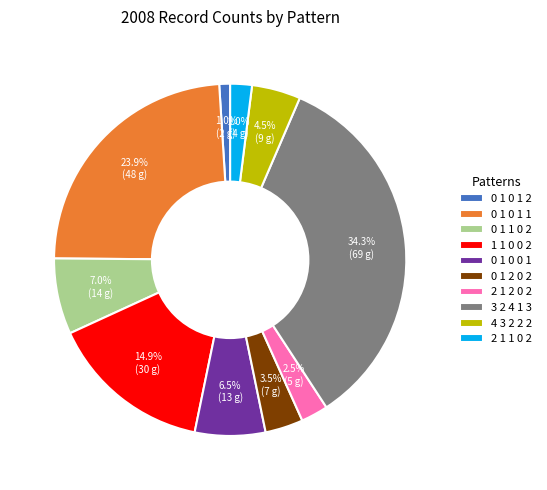

How many segments does this pie chart have?

10